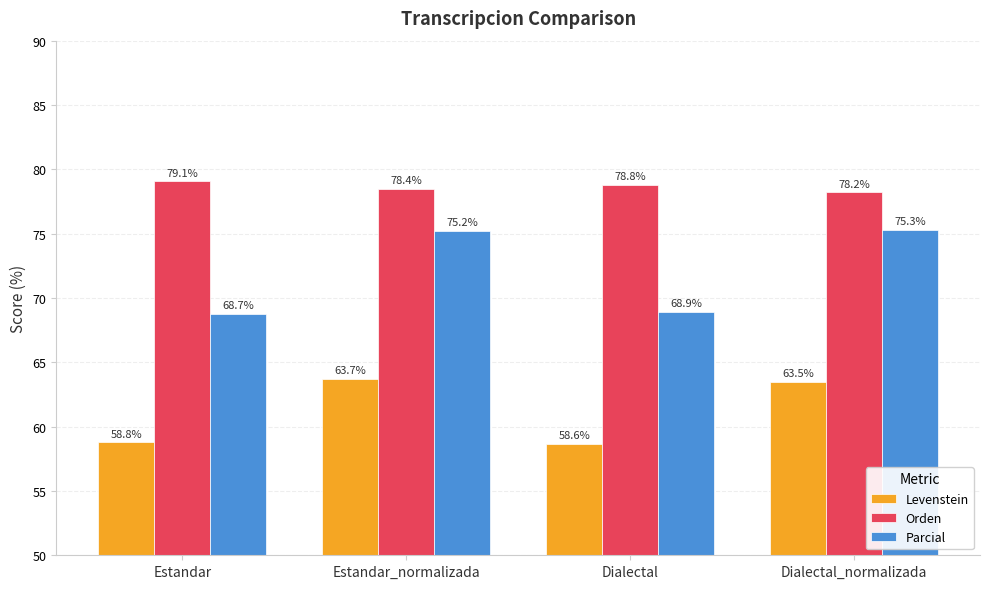

The value of Levenstein at Dialectal_normalizada is 17.9. True or false?

False